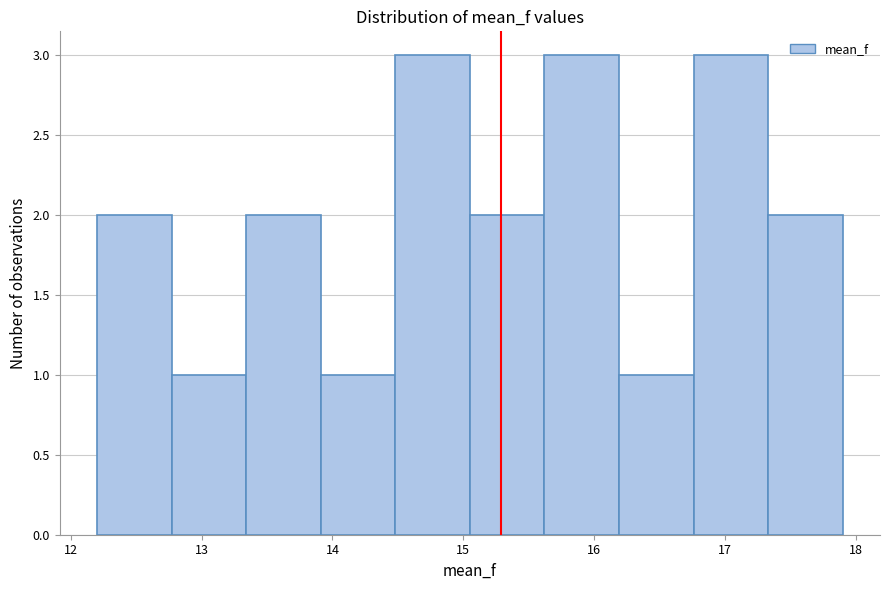

Reading left to right, transcribe this chart: for each bar, give the range it covers on the x-axis and its height. Neither the bar edges nor the heights are printed on the chart, so give them approximately, as read against the axes.

12.20 to 12.77: 2
12.77 to 13.34: 1
13.34 to 13.91: 2
13.91 to 14.48: 1
14.48 to 15.05: 3
15.05 to 15.62: 2
15.62 to 16.19: 3
16.19 to 16.76: 1
16.76 to 17.33: 3
17.33 to 17.90: 2